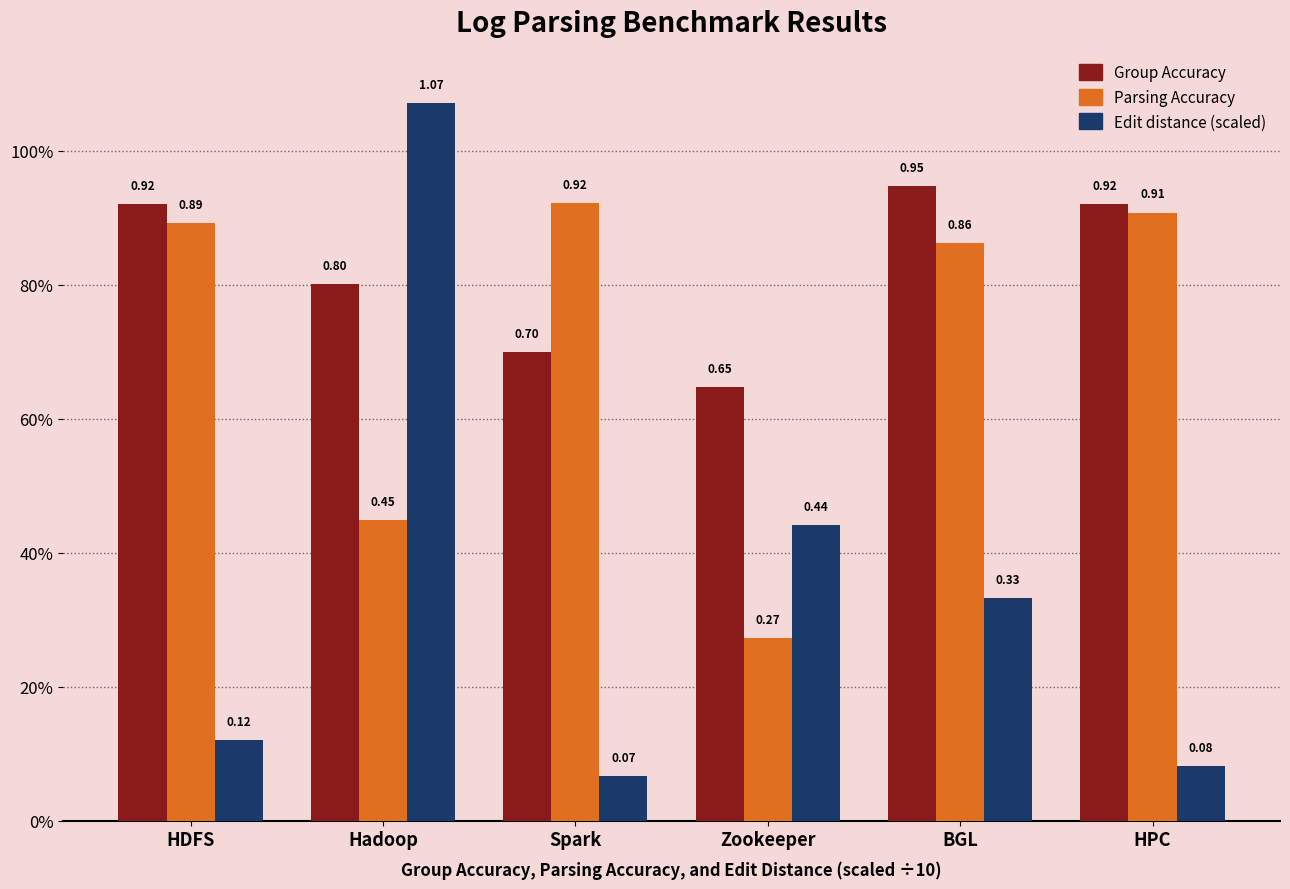

Does the chart contain stacked bars?

No